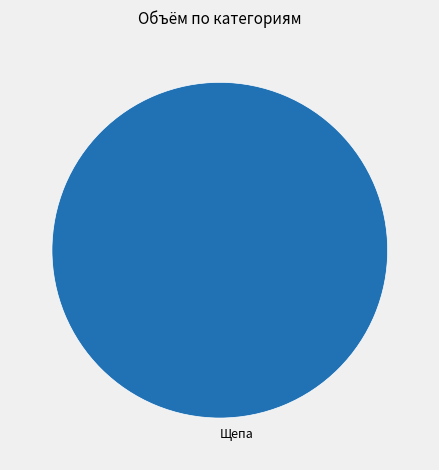

Is there a majority slice in this chart?

Yes